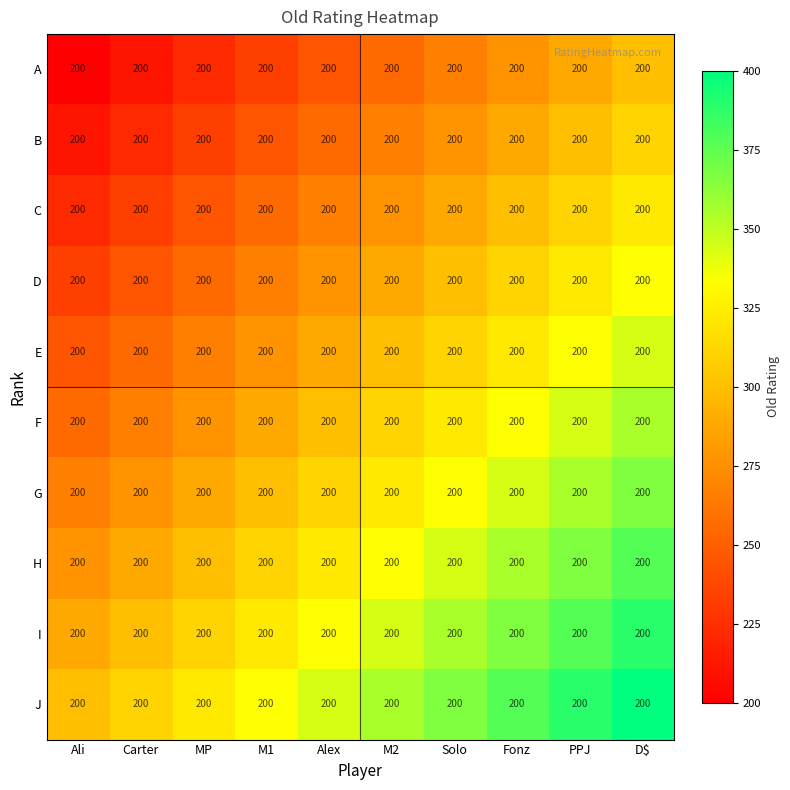

Between D$ and M2, which is larger?

D$